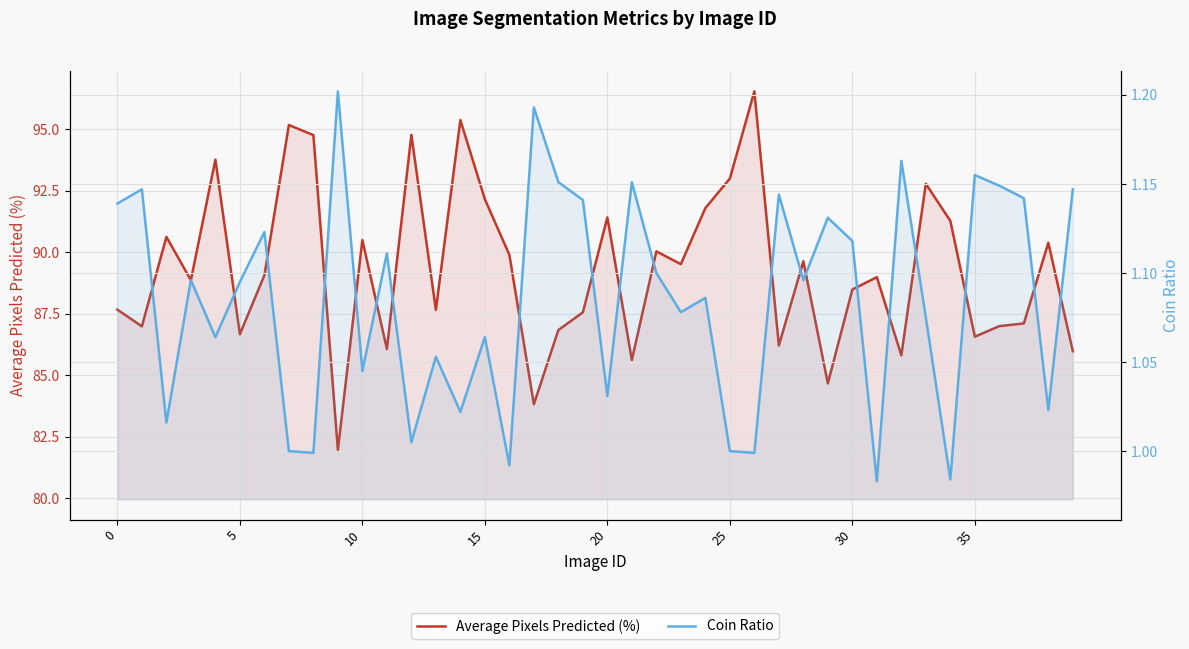

What is the difference between the highest and lowest values at 22?

88.9